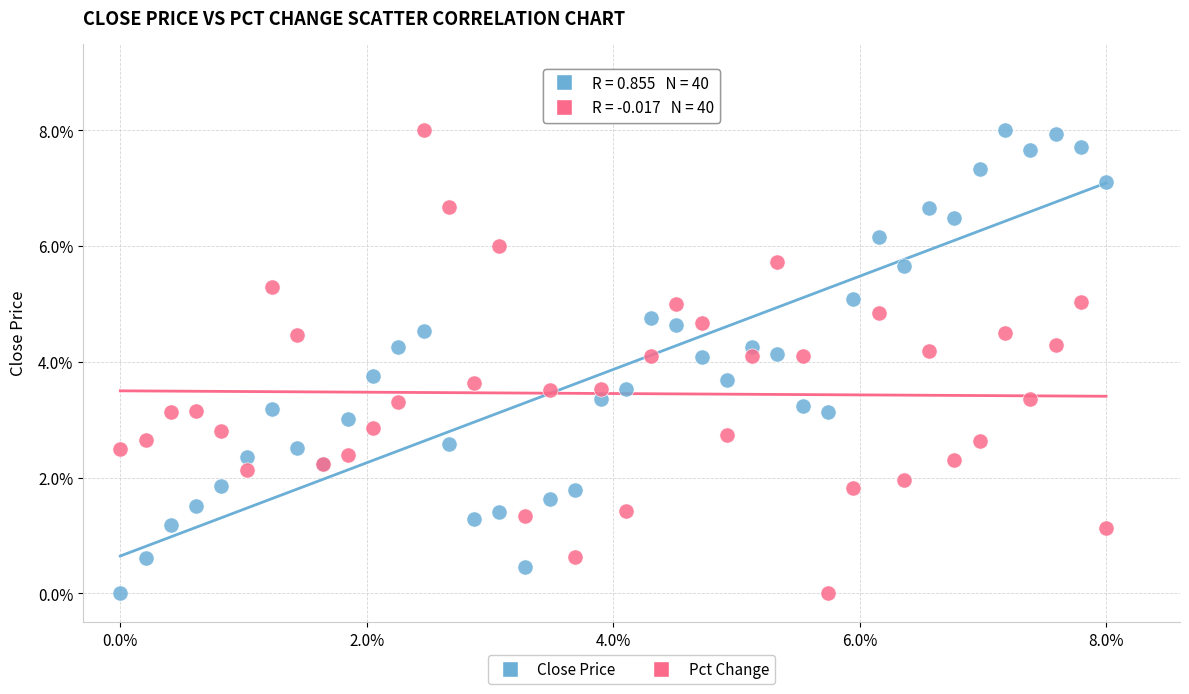

What is the X range (max minus min) for the scatter plot?

8.0